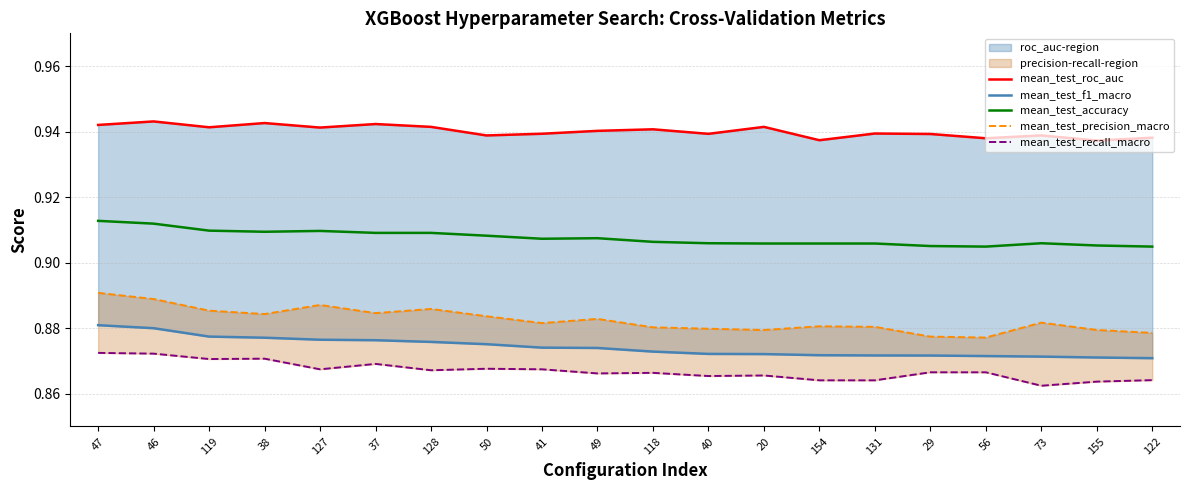

True or false: mean_test_recall_macro has more than 1 points higher than both neighbors.

True